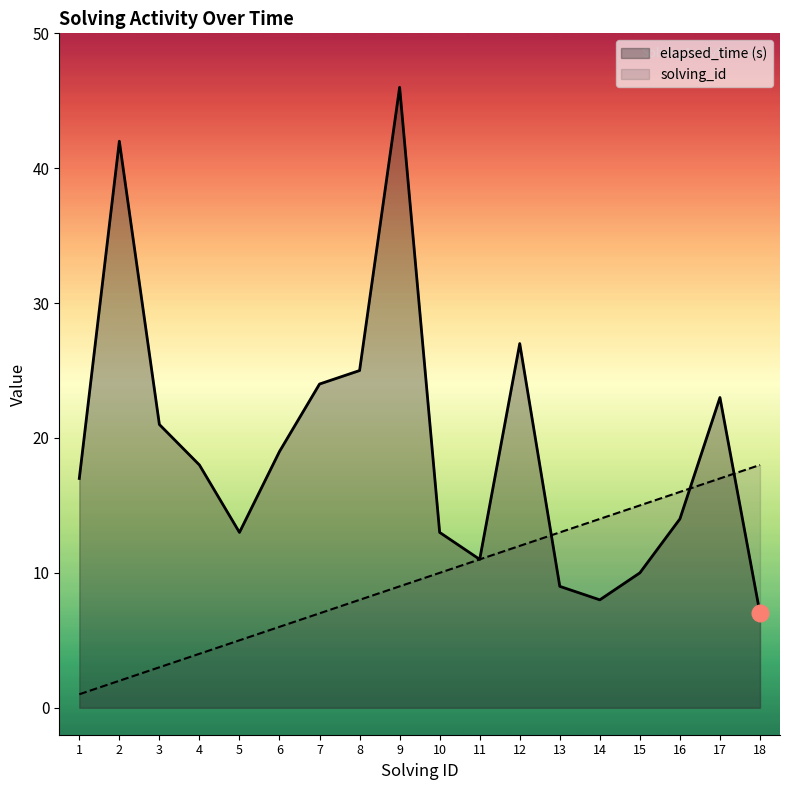

Rank the categories by elapsed_time (s) value from highest to lowest.

9, 2, 12, 8, 7, 17, 3, 6, 4, 1, 16, 5, 10, 11, 15, 13, 14, 18